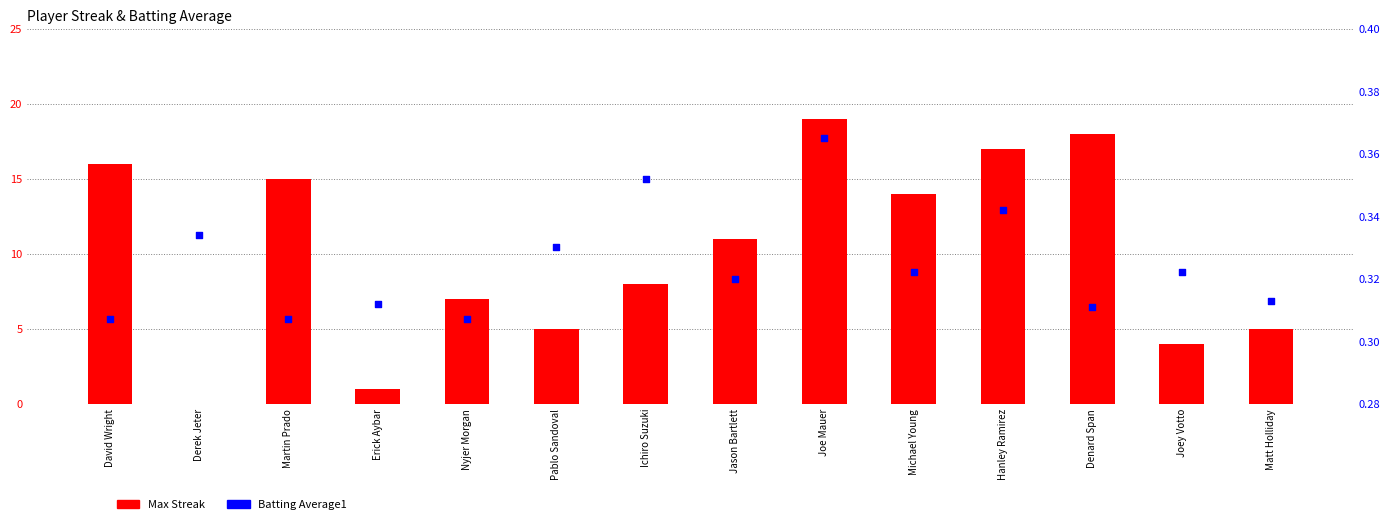

What are all the series names shown in the legend?

Max Streak, Batting Average1